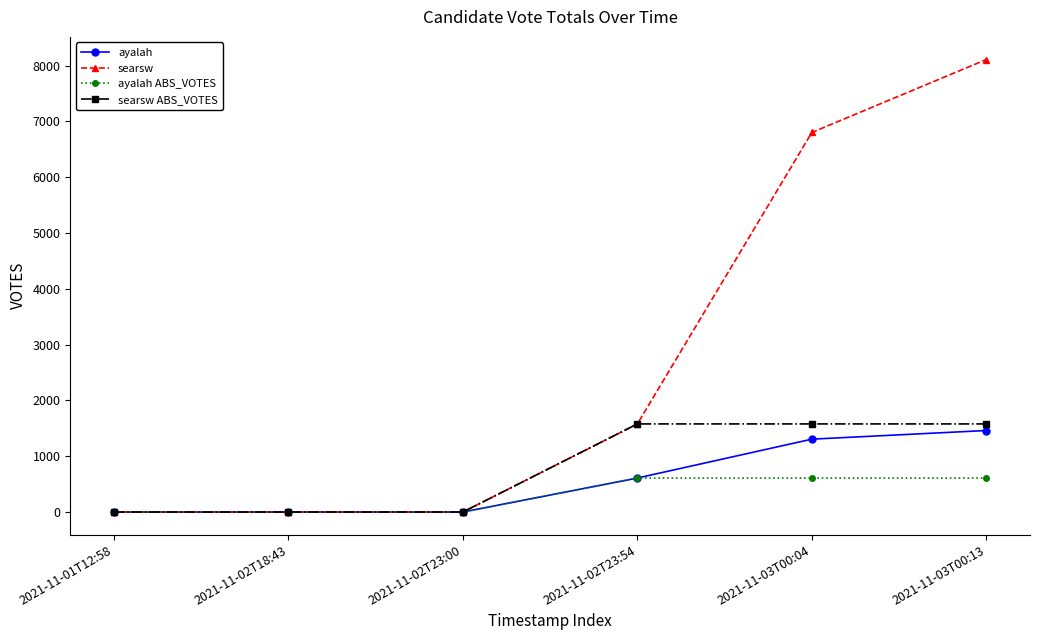

What is the sum of the ayalah values at 2021-11-02T18:43 and 2021-11-02T23:54?

609